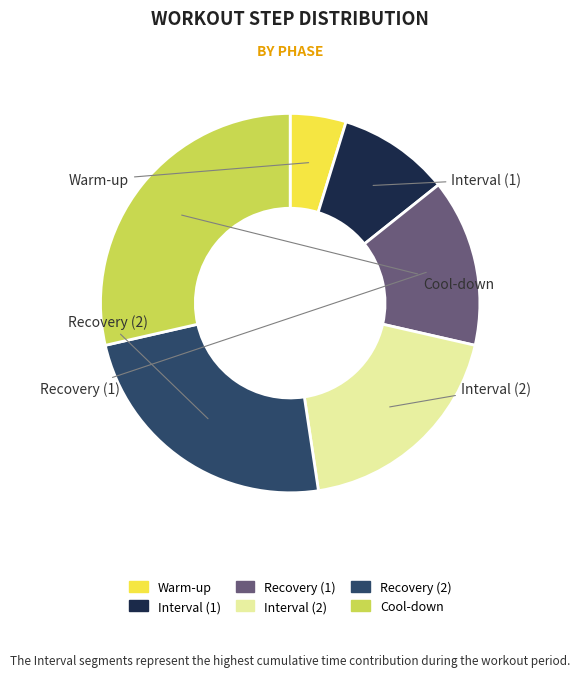

The Interval (1) slice represents 10% of the pie. True or false?

True